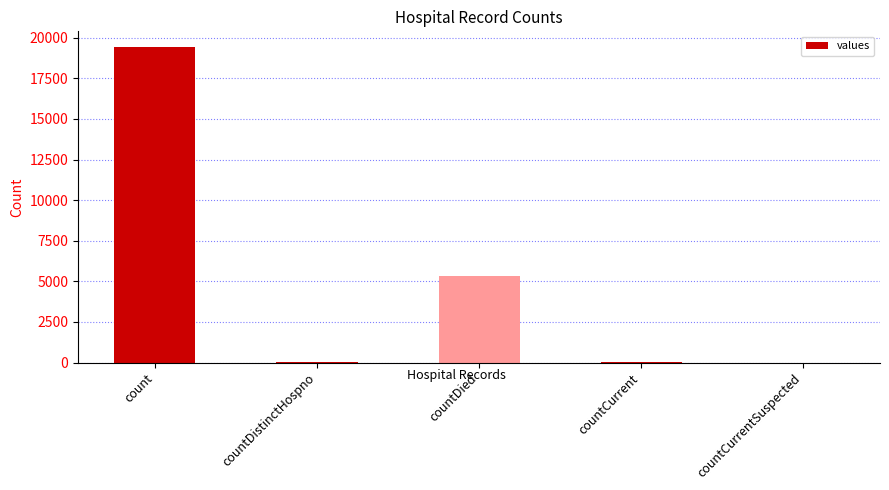

The value at countCurrentSuspected is 8207. True or false?

False